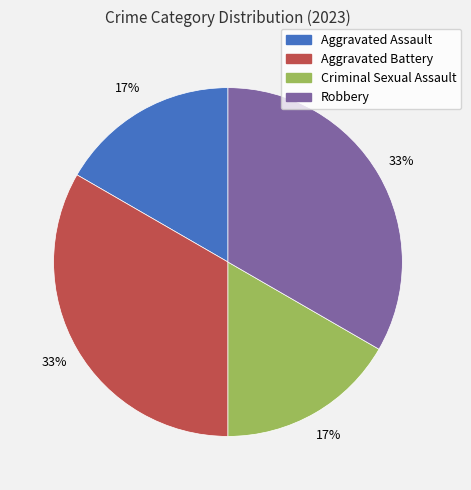

What percentage is the Robbery slice, to the nearest percent?

33%